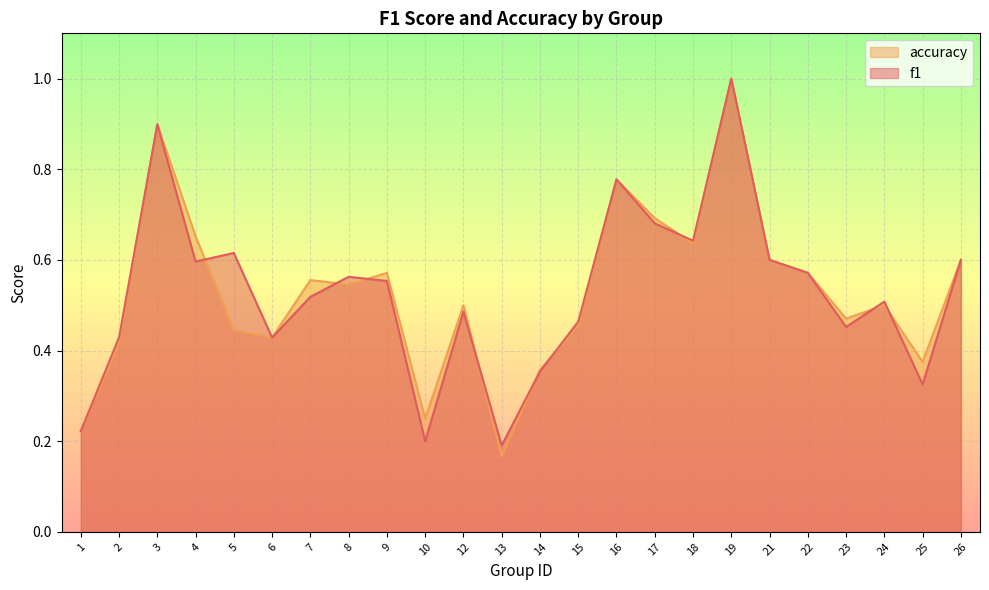

Reading left to right, what are all the values shown in this chart?

f1: 0.2	0.4	0.9	0.6	0.6	0.4	0.5	0.6	0.6	0.2	0.5	0.2	0.4	0.5	0.8	0.7	0.6	1.0	0.6	0.6	0.5	0.5	0.3	0.6
accuracy: 0.2	0.4	0.9	0.7	0.4	0.4	0.6	0.5	0.6	0.2	0.5	0.2	0.4	0.5	0.8	0.7	0.6	1.0	0.6	0.6	0.5	0.5	0.4	0.6